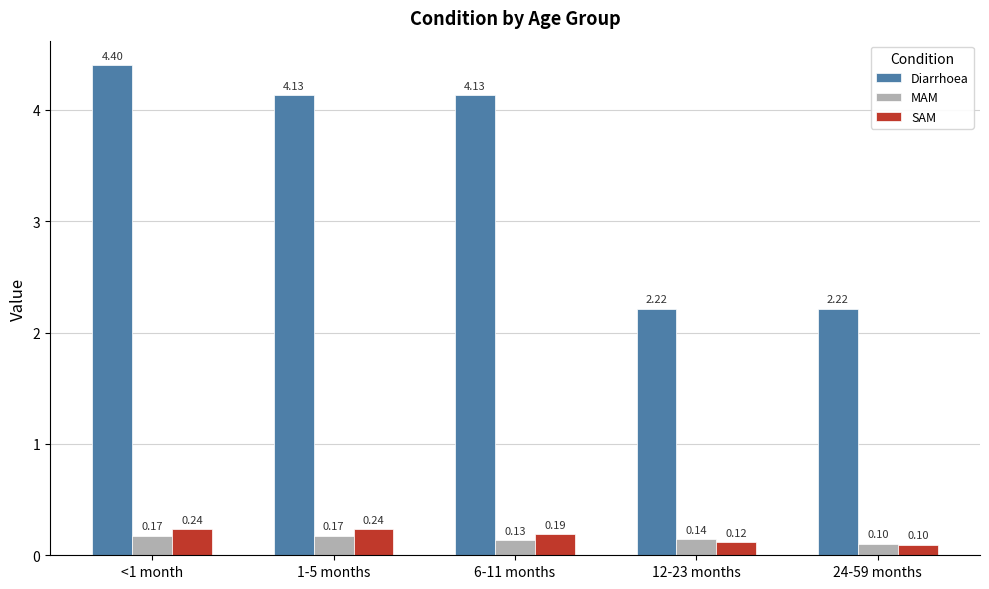

At which category is the sum across all series the highest?

<1 month